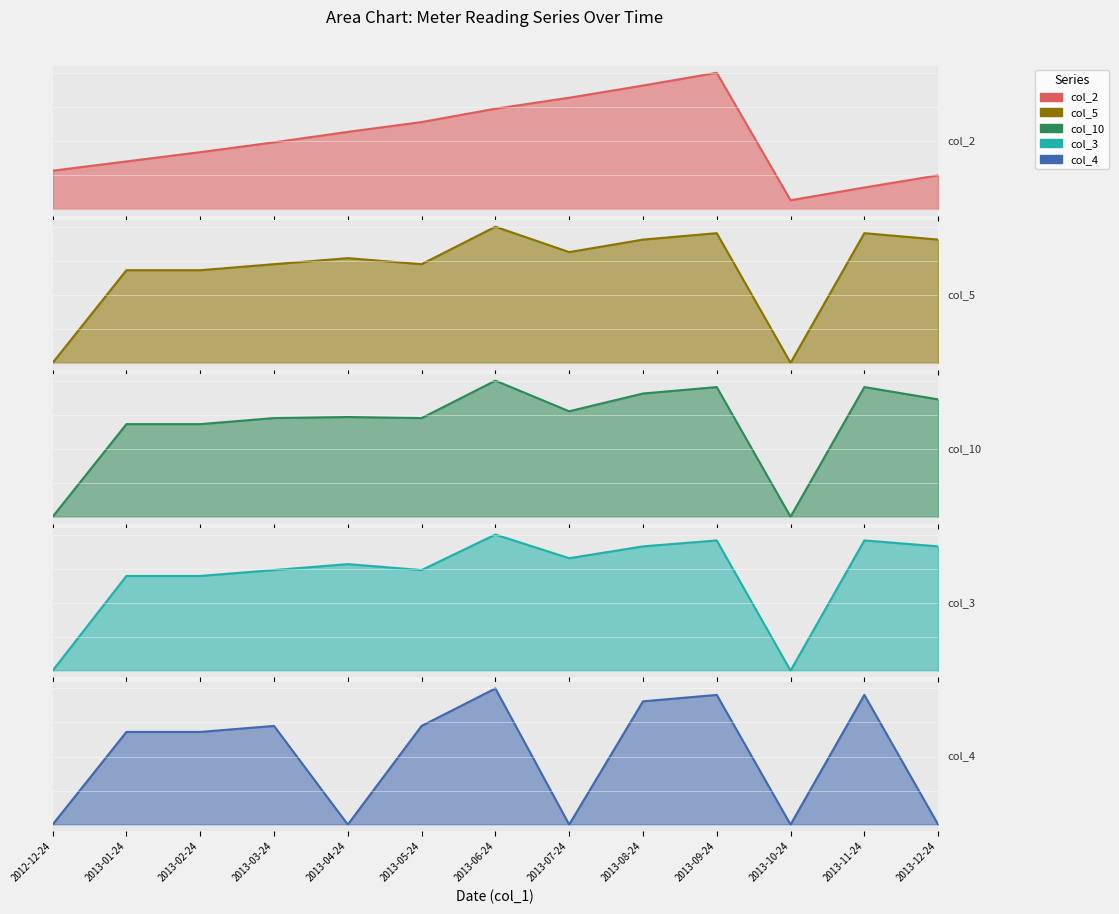

True or false: col_4 and col_3 intersect in this chart.

False